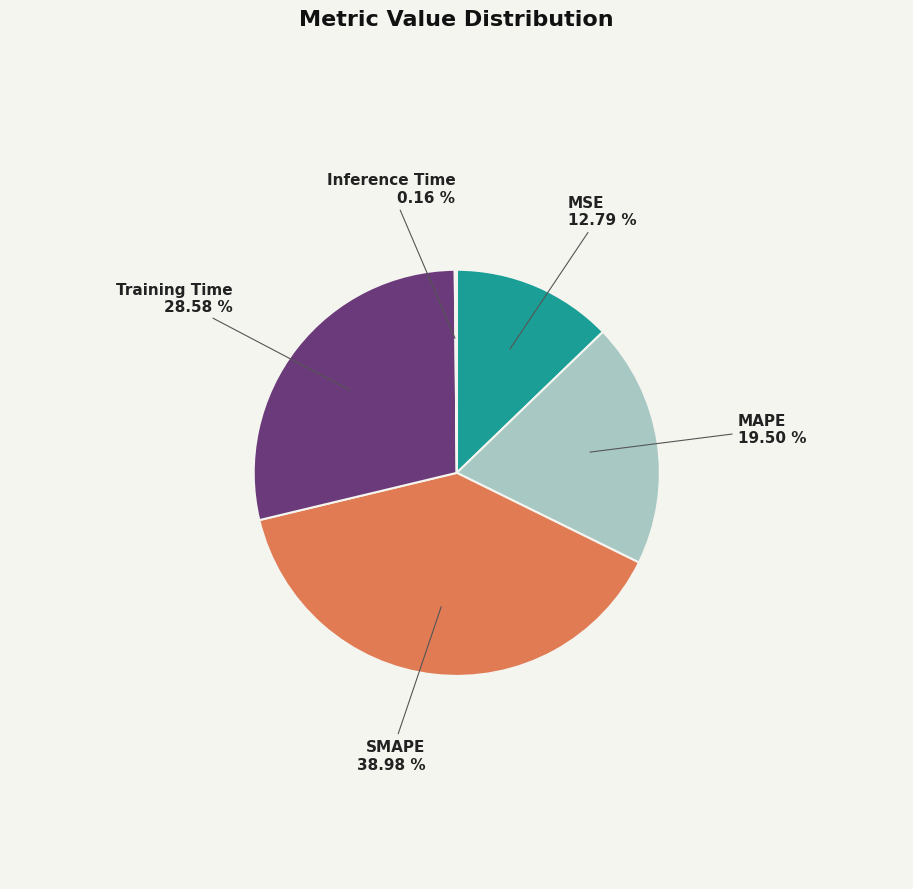

Which slice is the largest?

SMAPE